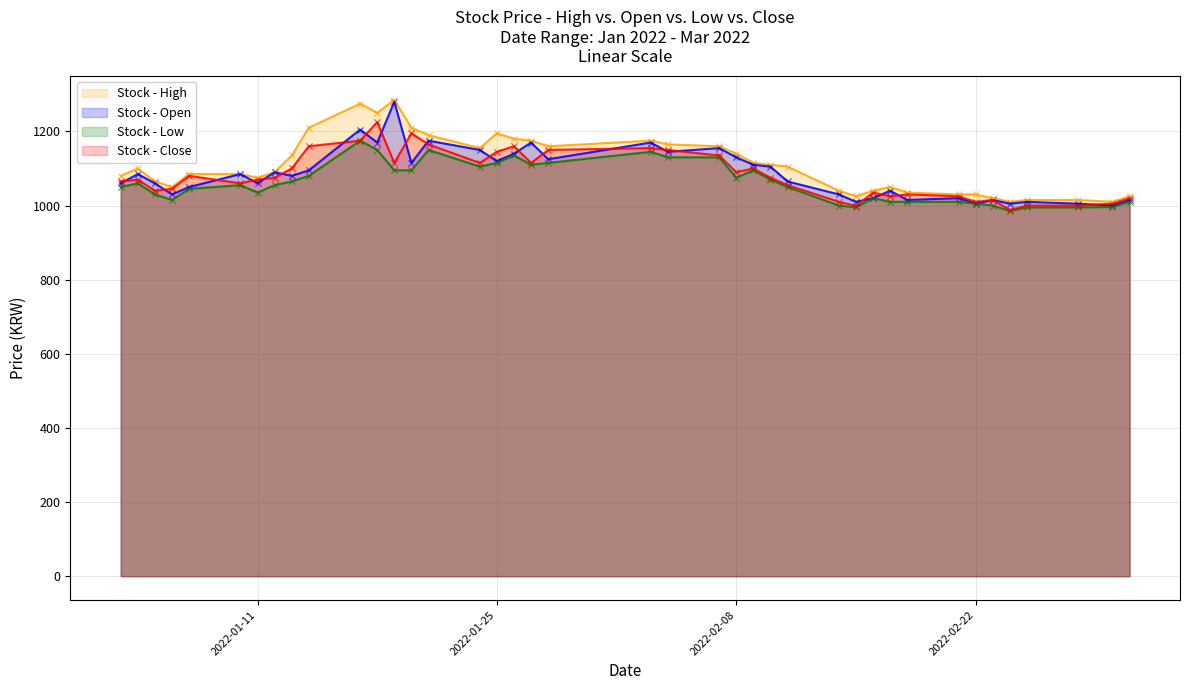

Which series has the largest total across all categories?

Stock - High